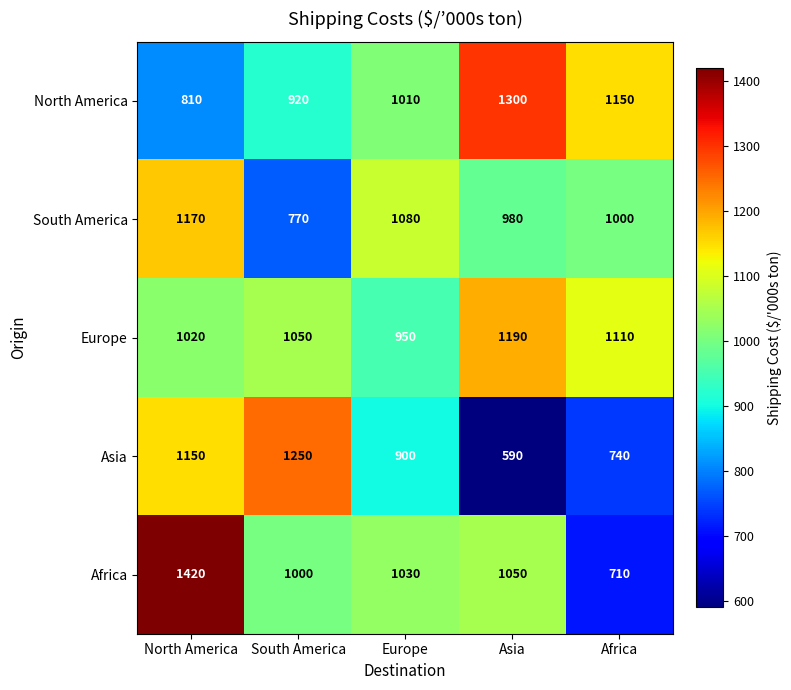

The value of Africa at Asia is 1481. True or false?

False